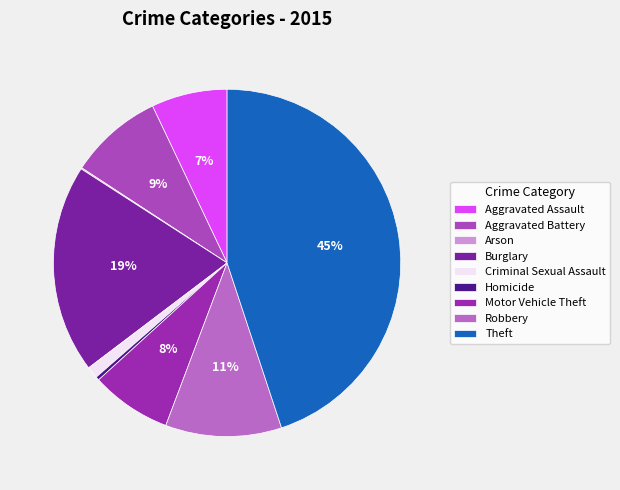

Which slice is the largest?

Theft